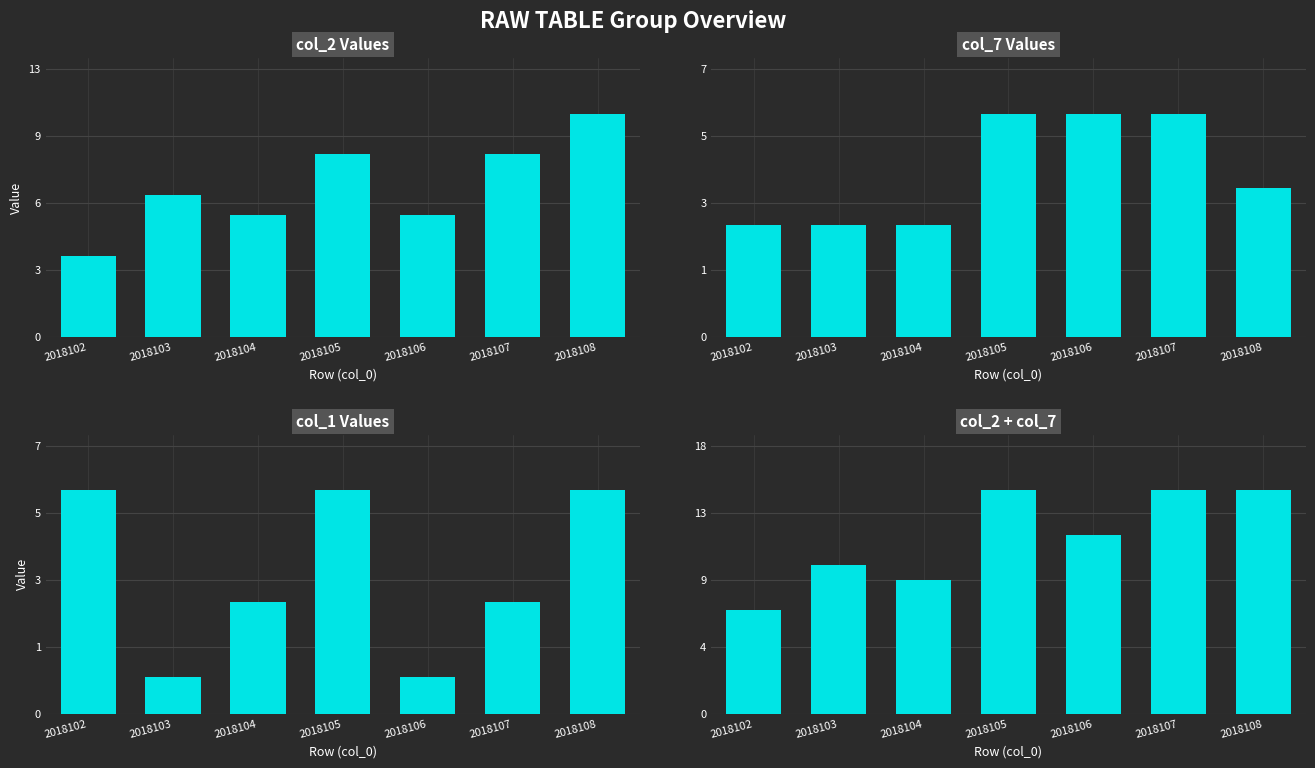

Reading right to left, extract all data points from this chart.

col_2 Values: 2018108=11	2018107=9	2018106=6	2018105=9	2018104=6	2018103=7	2018102=4
col_7 Values: 2018108=4	2018107=6	2018106=6	2018105=6	2018104=3	2018103=3	2018102=3
col_1 Values: 2018108=6	2018107=3	2018106=1	2018105=6	2018104=3	2018103=1	2018102=6
col_2 + col_7: 2018108=15	2018107=15	2018106=12	2018105=15	2018104=9	2018103=10	2018102=7